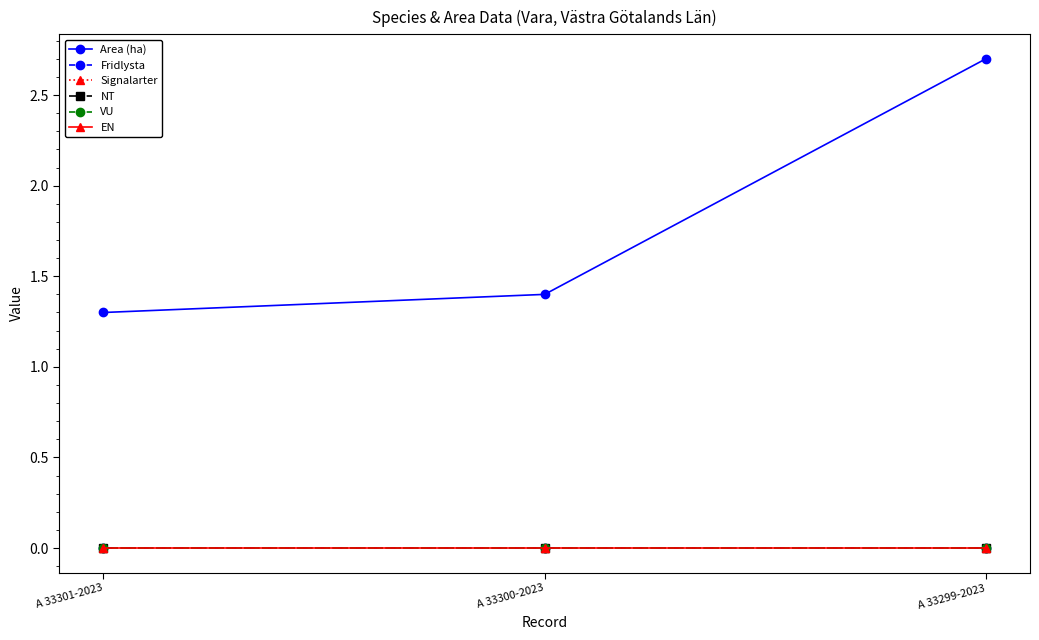

At which category does the chart reach its peak across all series?

A 33299-2023